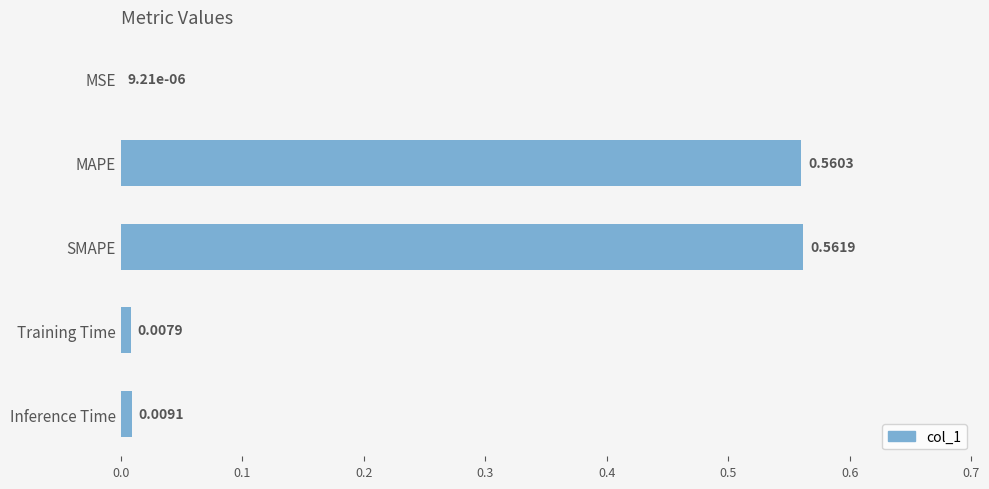

What is the sum of all values?

1.1